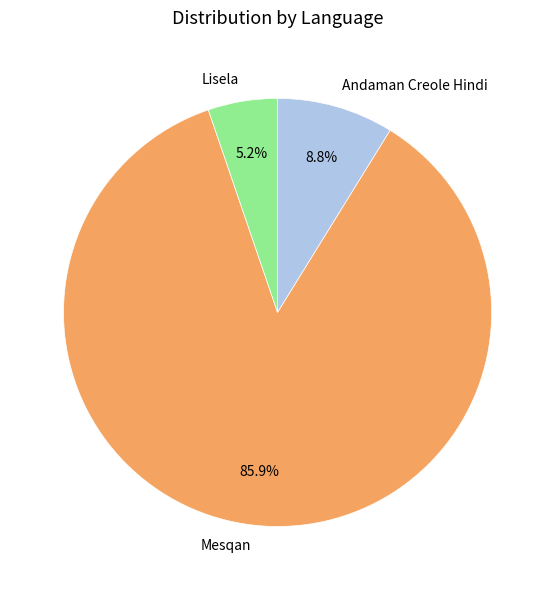

How many segments does this pie chart have?

3